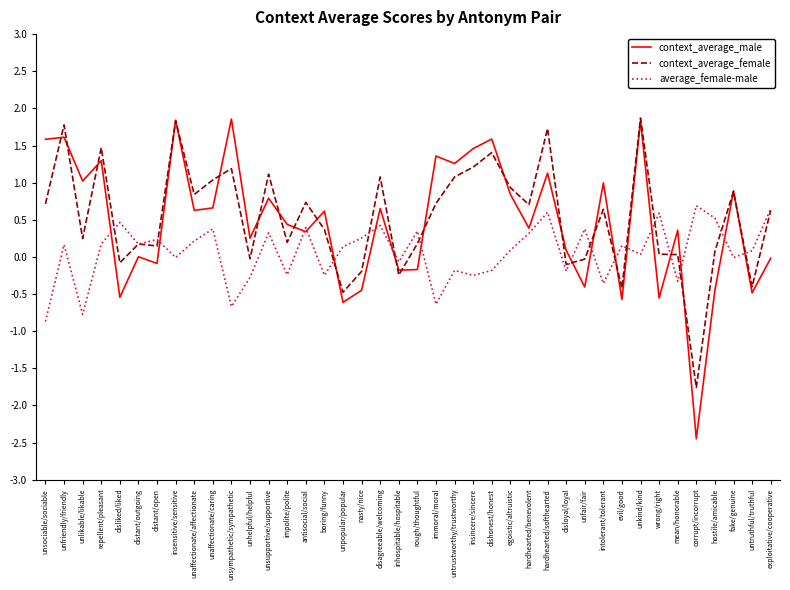

What is the approximate value of context_average_female at unsympathetic/sympathetic?

1.2